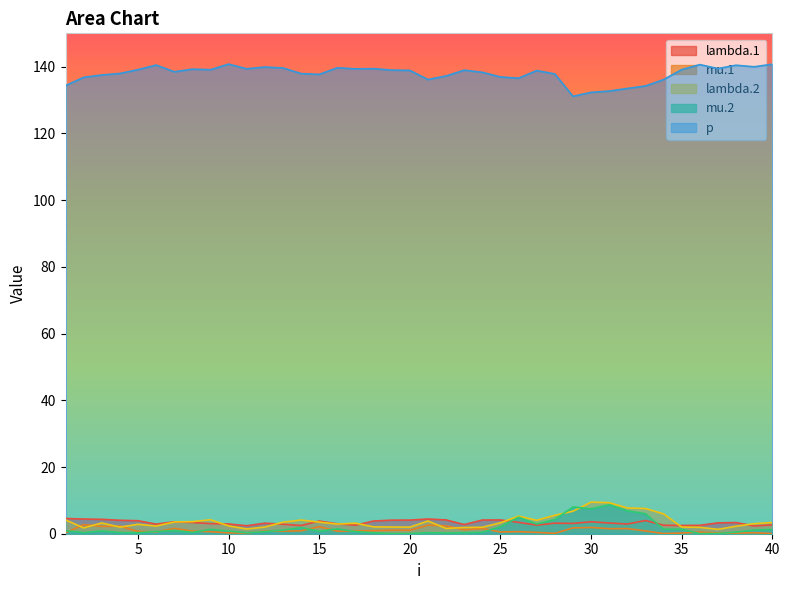

Where does the lambda.1 series first go above 3?

1